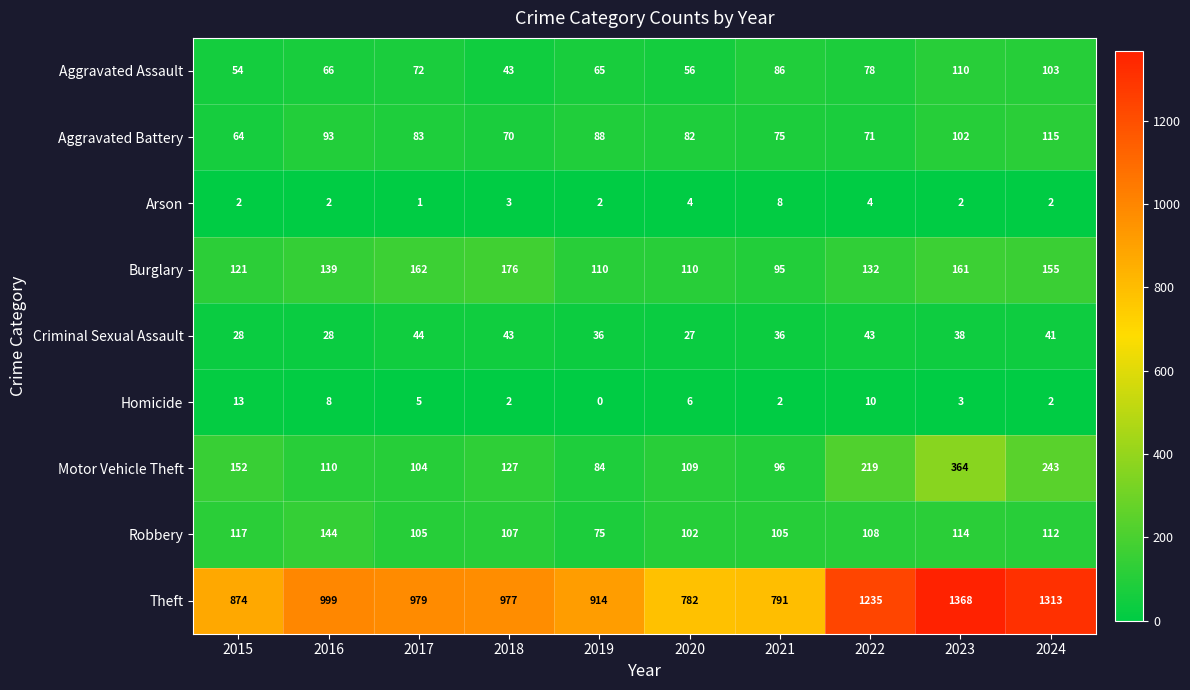

Which series has the largest total across all categories?

Theft